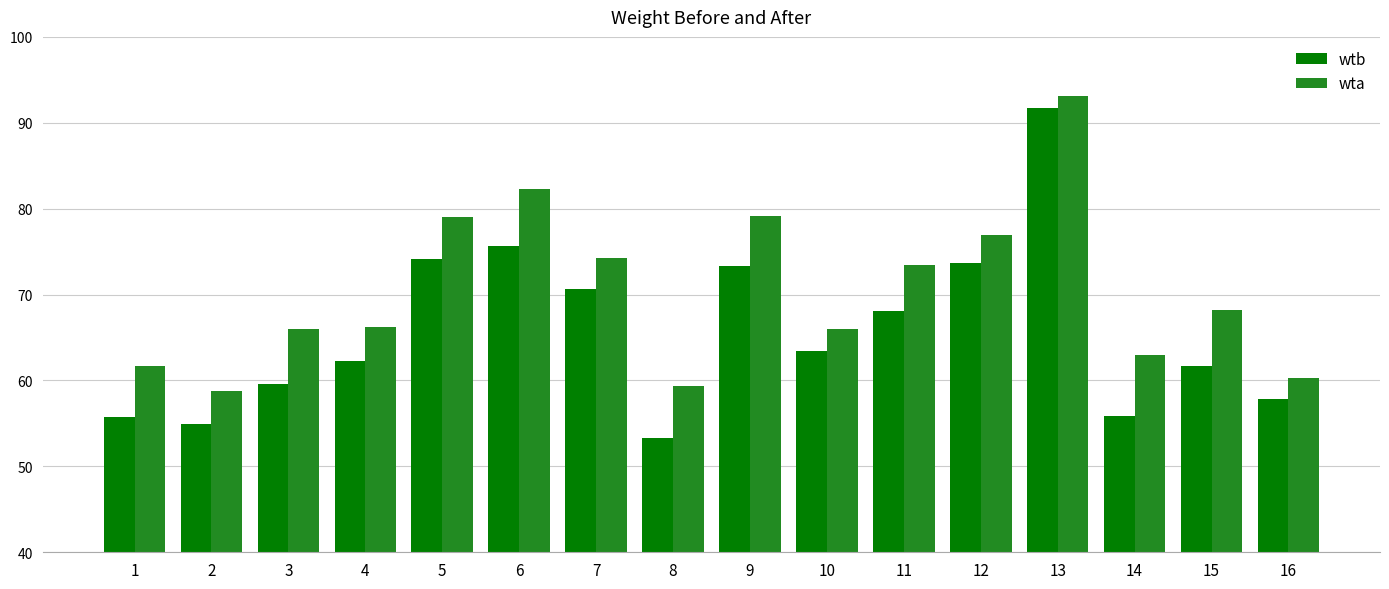

What is the value of the wta bar at the 16th from the left?

60.3